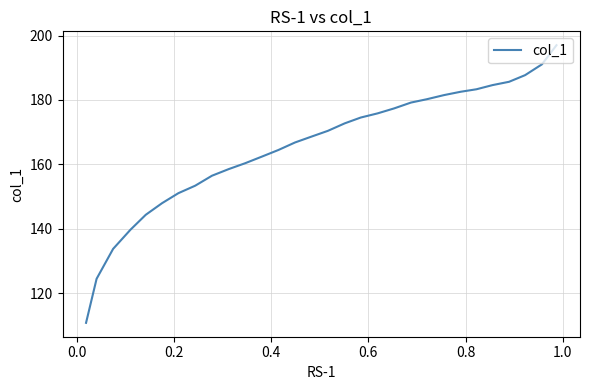

What is the difference between the maximum and minimum values?

86.1